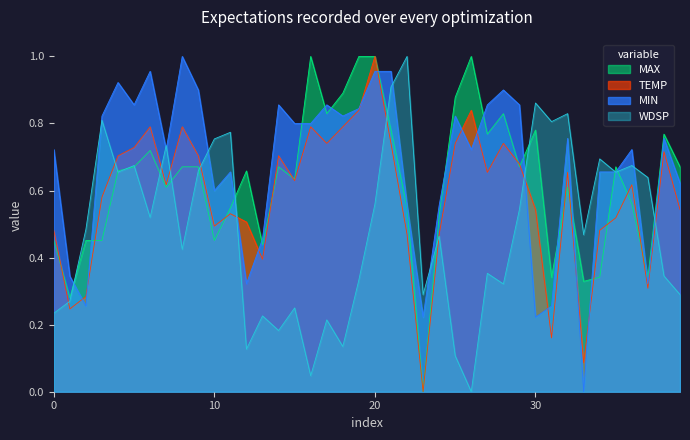

How many times do WDSP and TEMP cross each other?

10